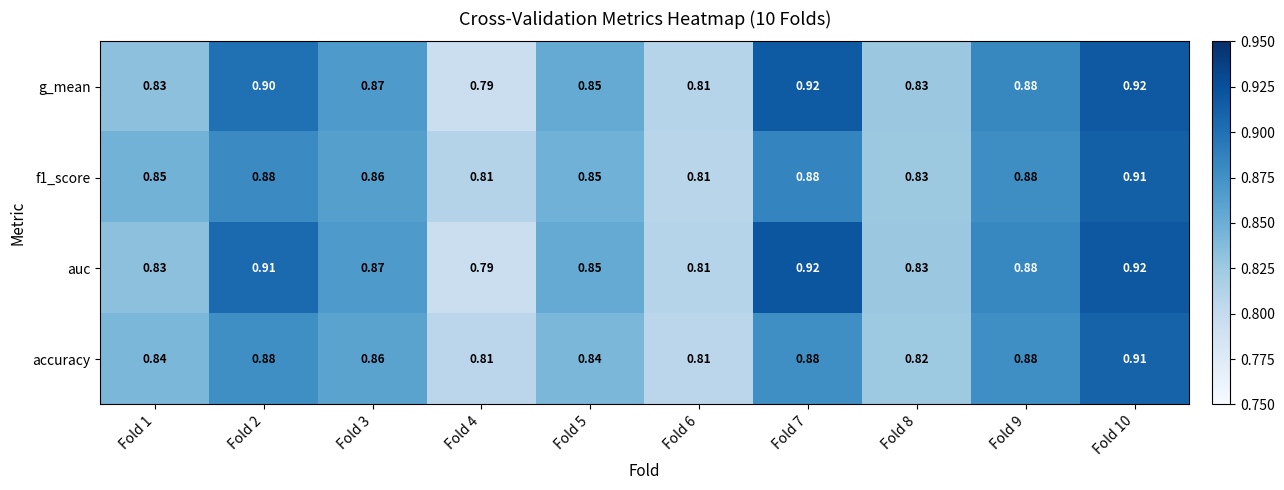

Is the value of auc at Fold 9 greater than the value of g_mean at Fold 5?

Yes